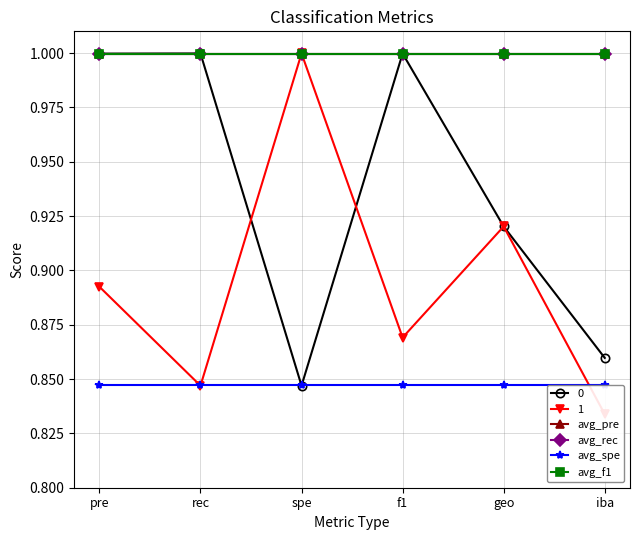

Rank the series at pre from lowest to highest value.

avg_spe, avg_pre, avg_f1, avg_rec